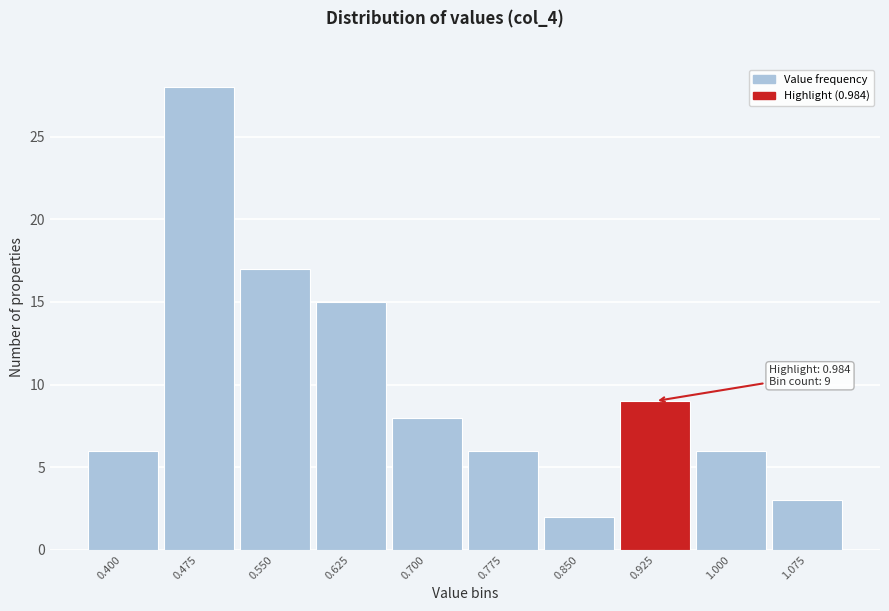

Reading left to right, what are all the values shown in this chart?

0.400=6	0.475=28	0.550=17	0.625=15	0.700=8	0.775=6	0.850=2	0.925=9	1.000=6	1.075=3